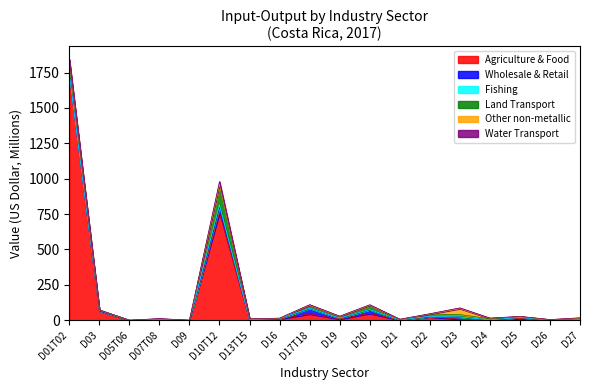

Is it true that Fishing equals 0.0 at D07T08?

True